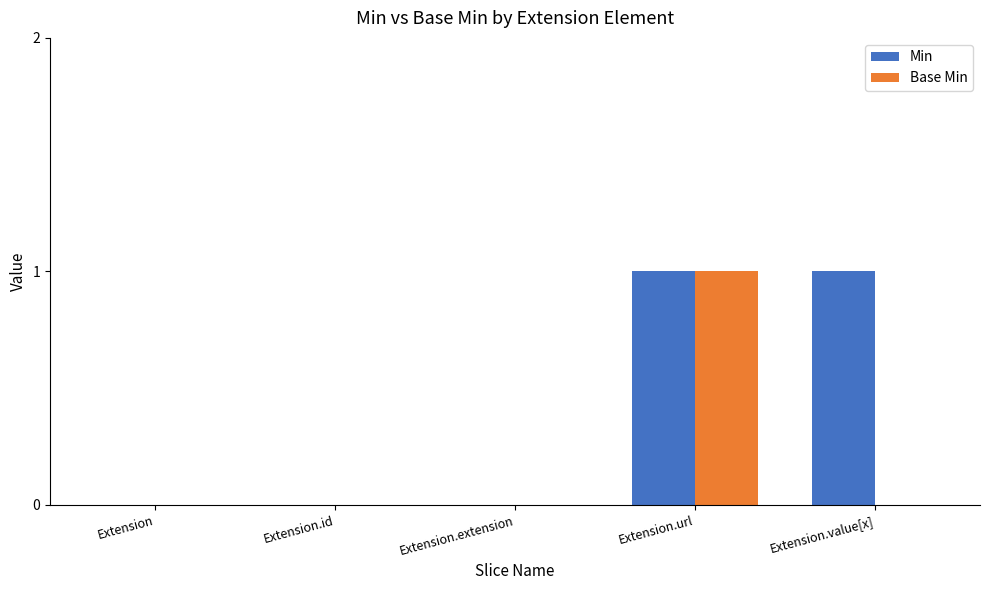

At which label does Base Min reach its peak?

Extension.url